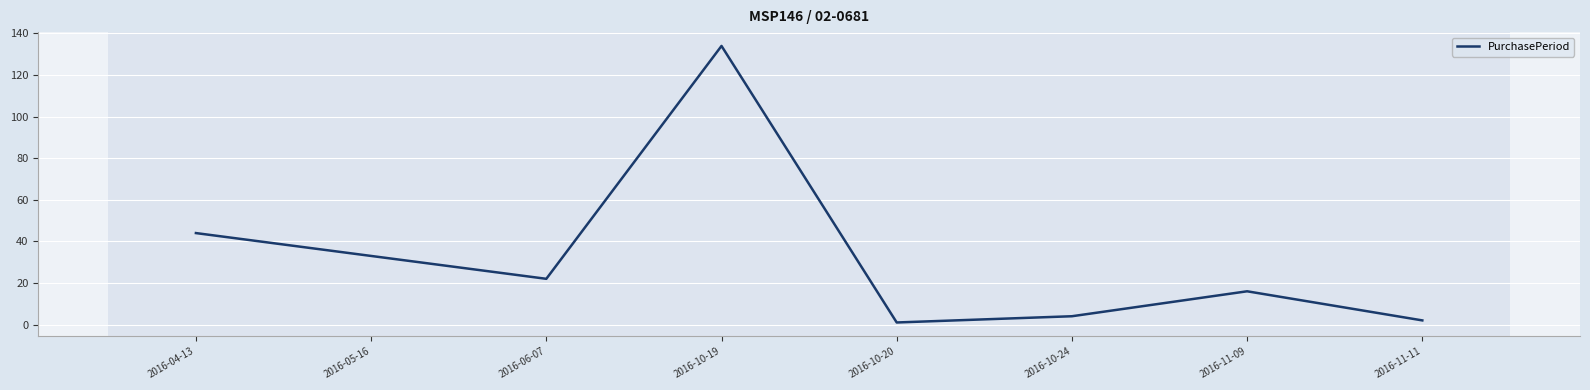

What position from the right is 2016-10-24?

3